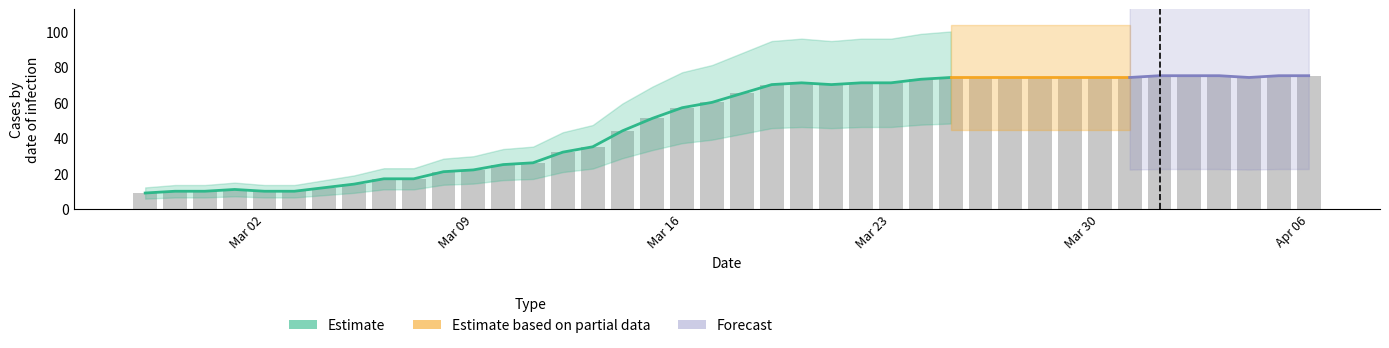

What is the difference between the values at 2020-03-22 and 2020-04-02?

4